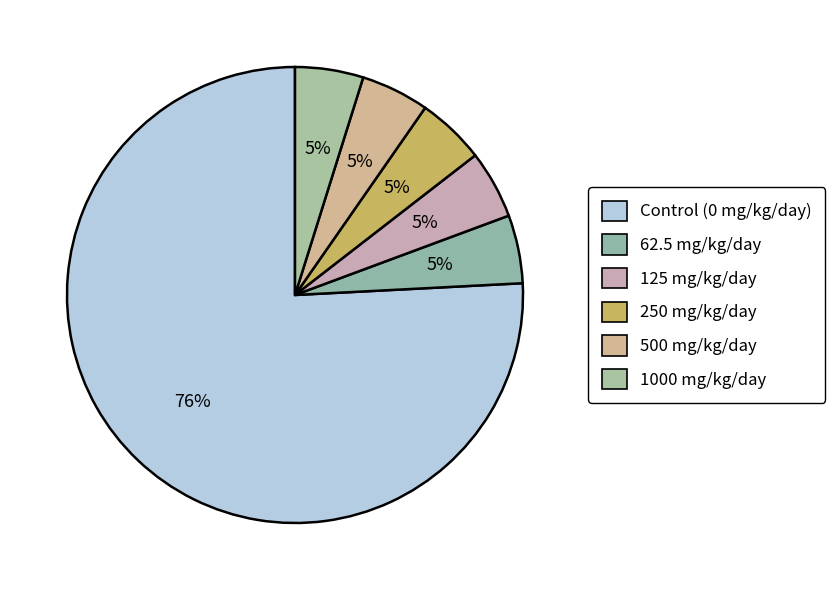

How many segments does this pie chart have?

6